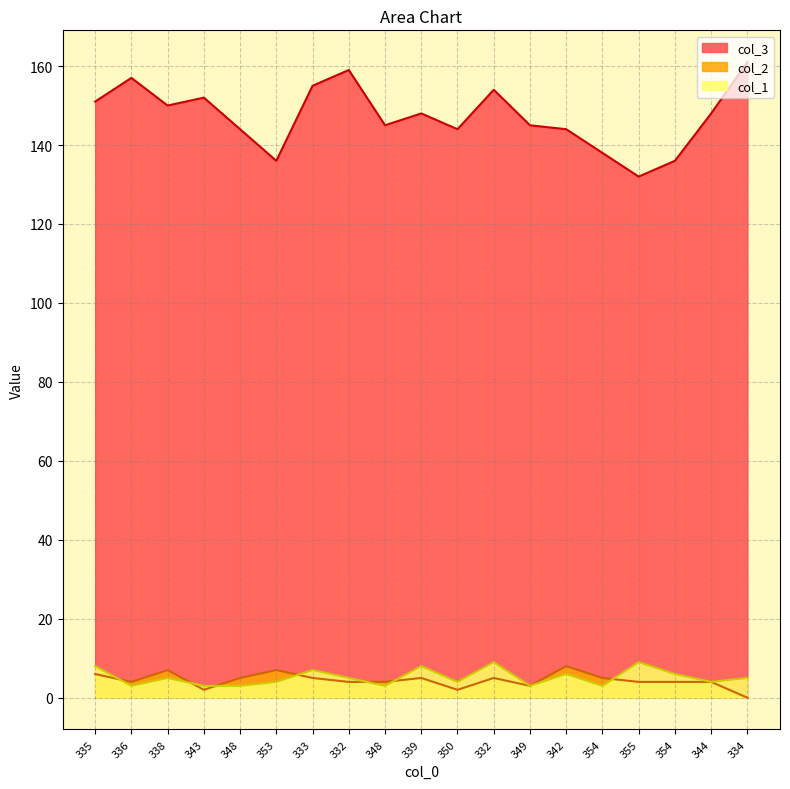

At which category is the sum across all series the highest?

332